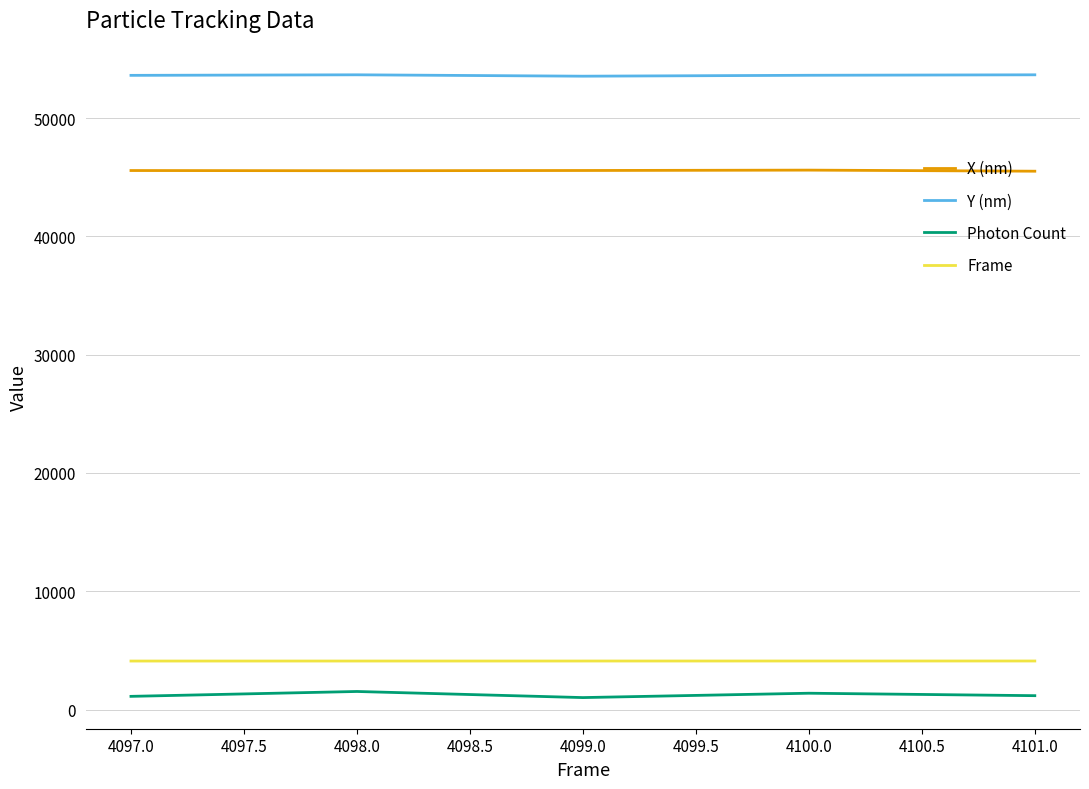

Rank the series at 4098.0 from highest to lowest value.

Y (nm), X (nm), Frame, Photon Count